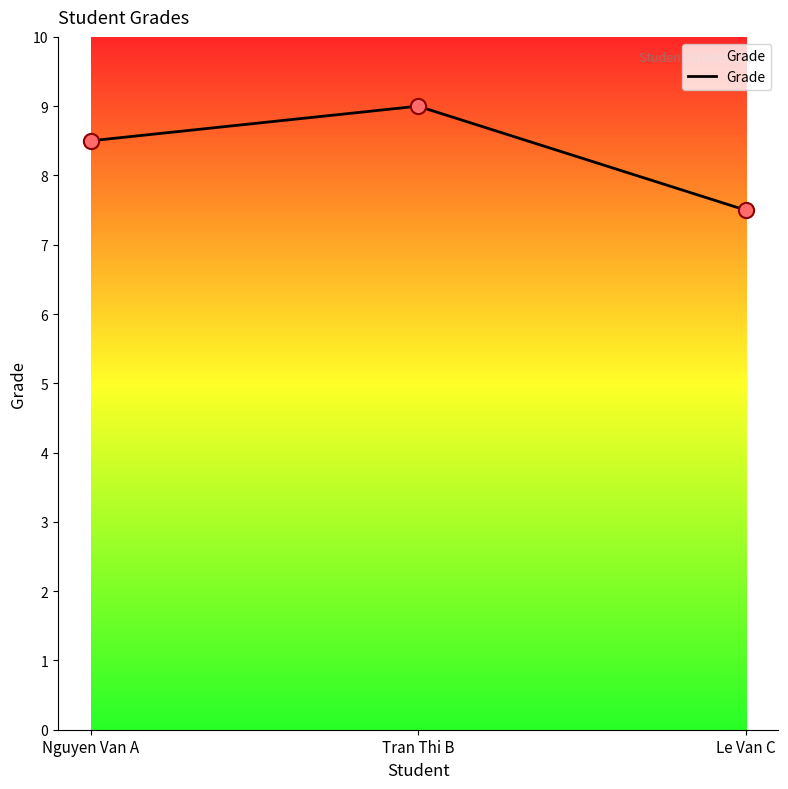

Which has a higher value, Nguyen Van A or Tran Thi B?

Tran Thi B